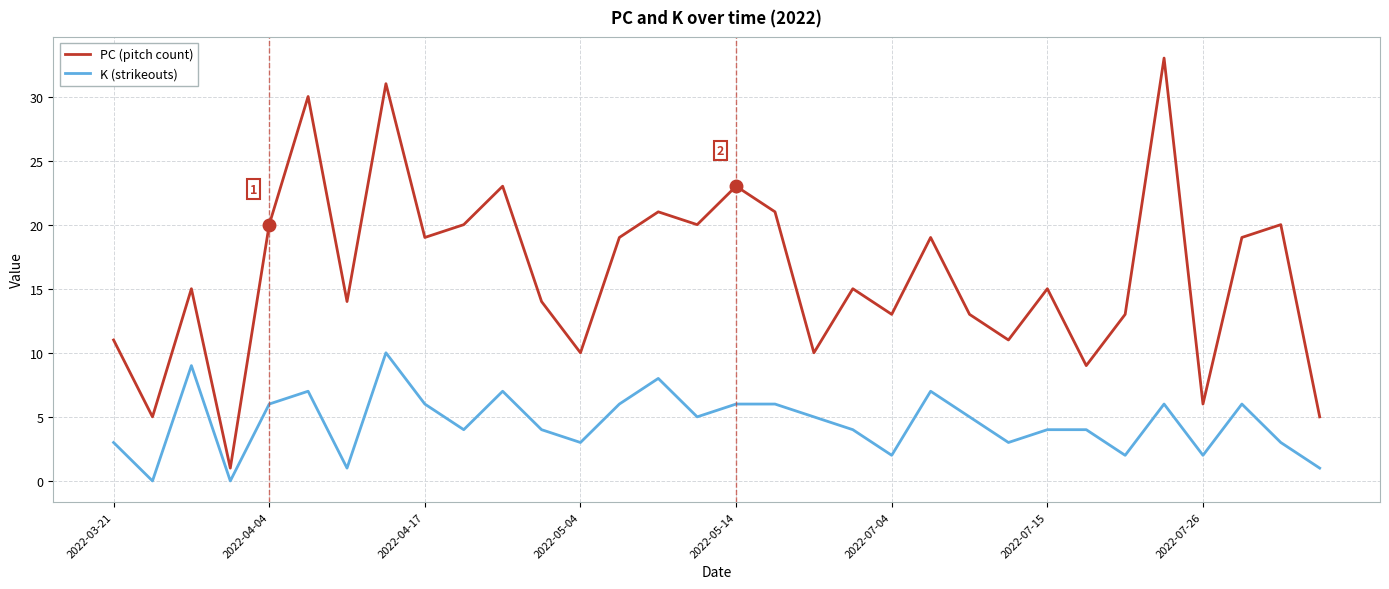

Does the chart display data point markers on the line(s)?

No